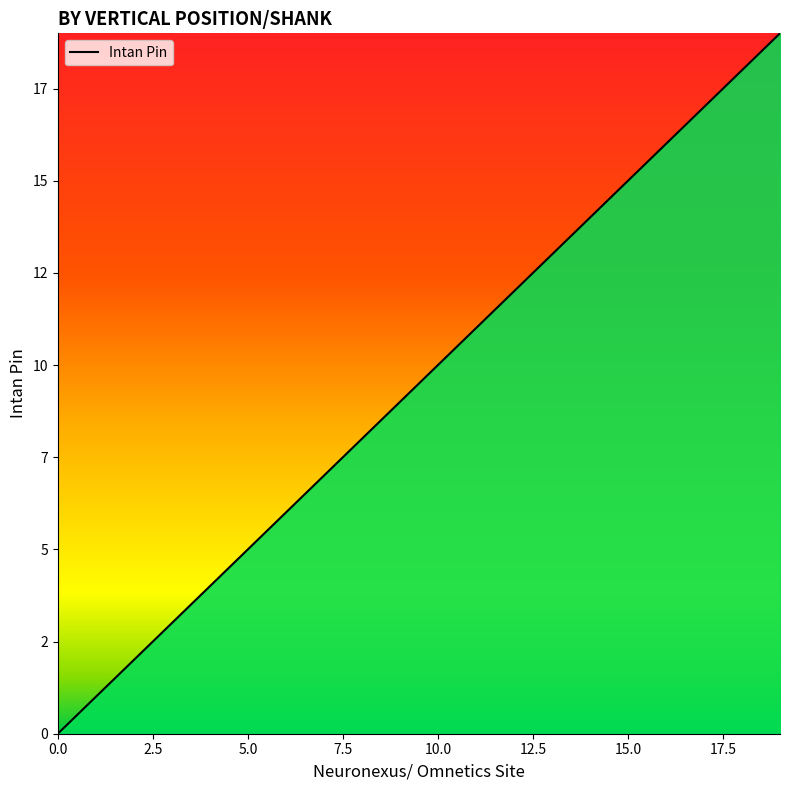

Does the chart display data point markers on the line(s)?

No